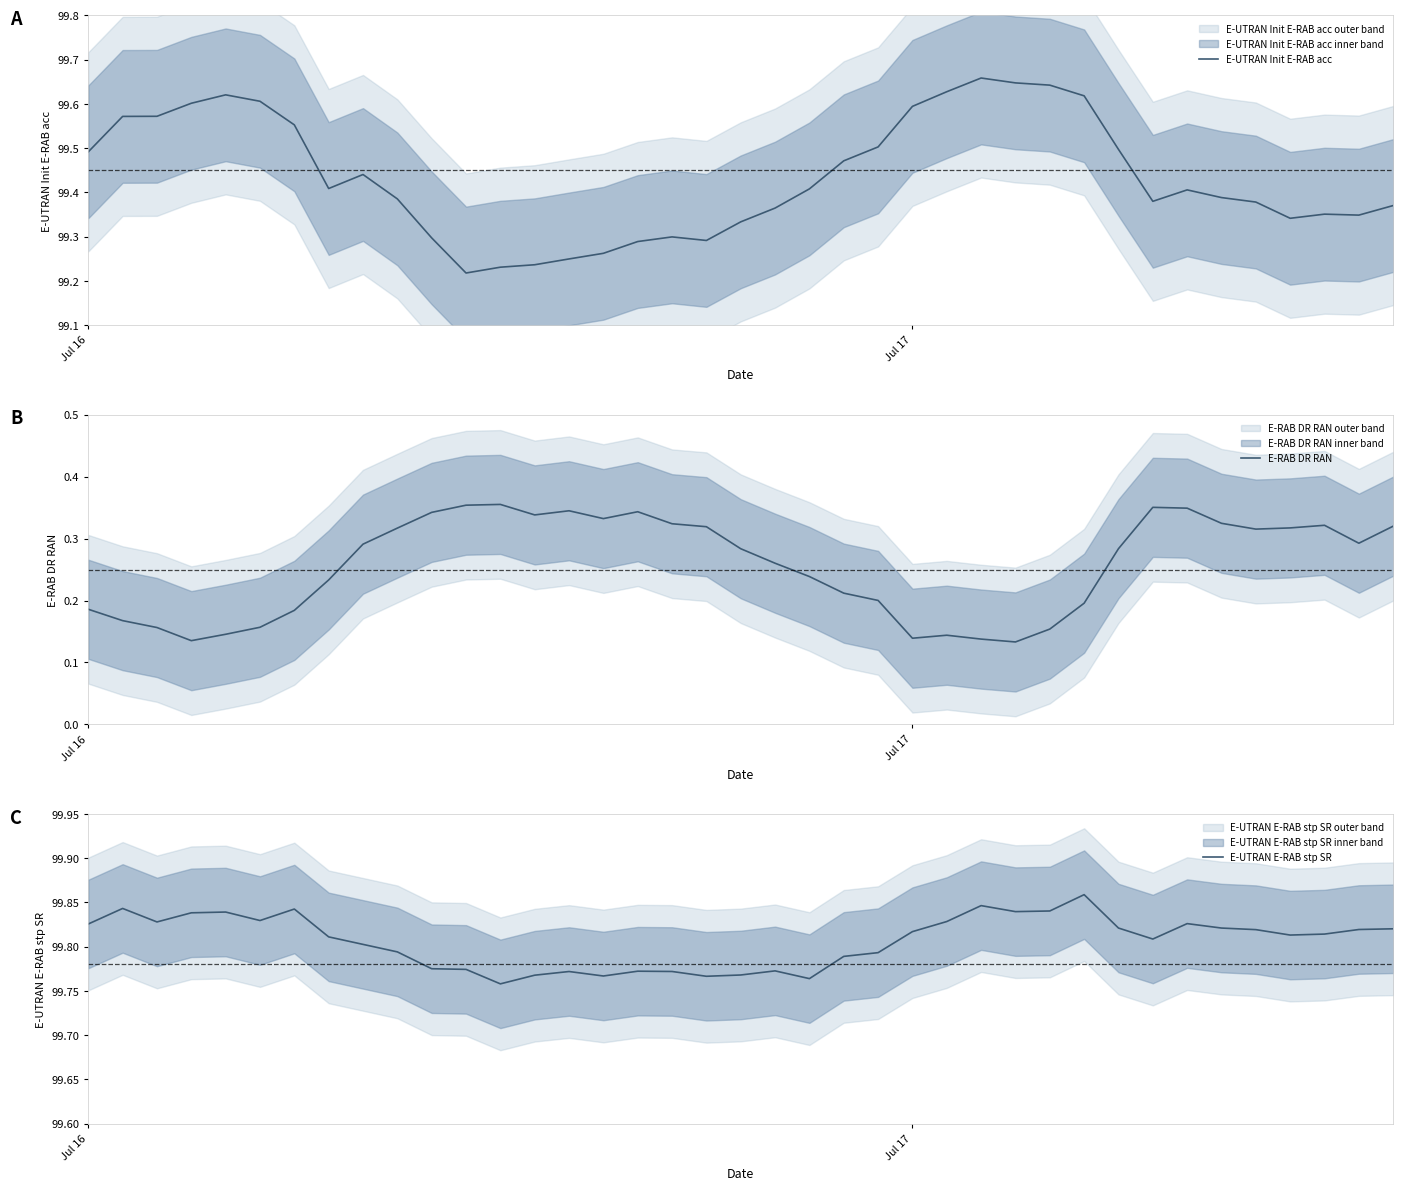

Is it true that E-UTRAN Init E-RAB acc equals 167.7 at 7?

False